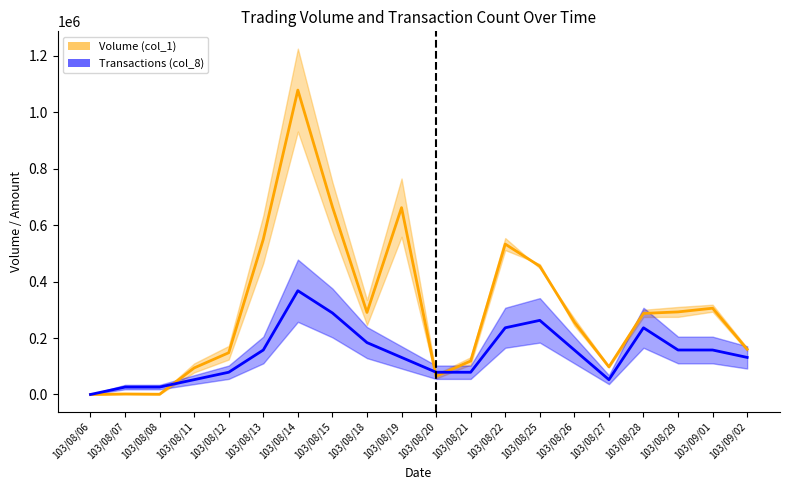

Which label corresponds to the largest value in the chart?

103/08/14